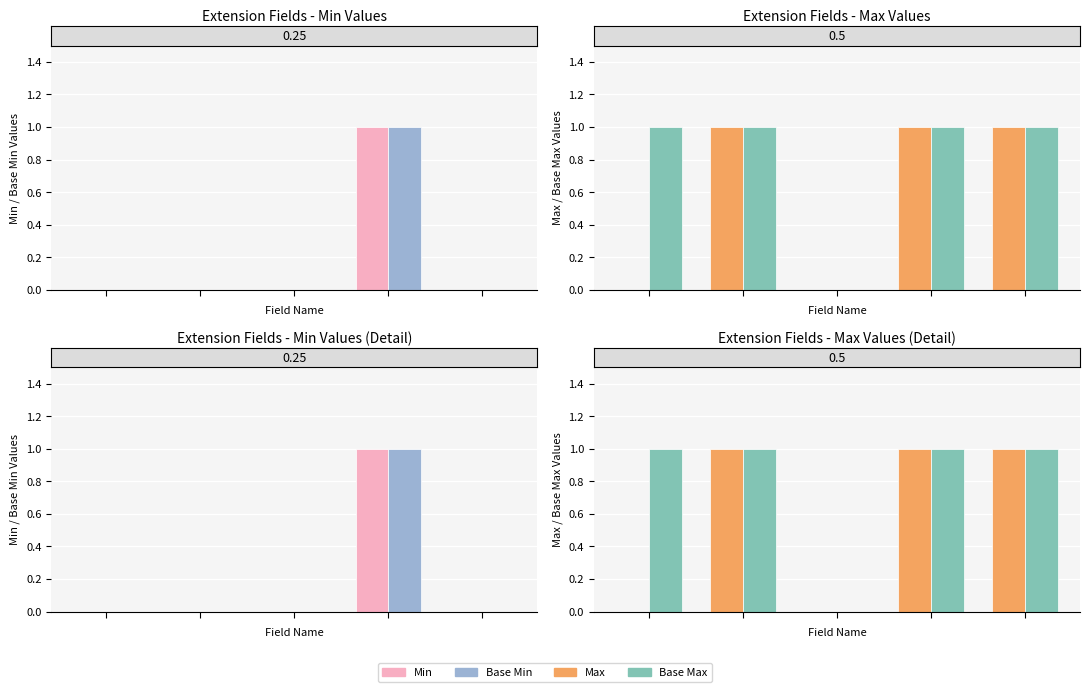

Reading left to right, what are all the values shown in this chart?

Min: 0	0	0	1	0
Base Min: 0	0	0	1	0
Max: 0	1	0	1	1
Derived Max: 1	1	0	1	1